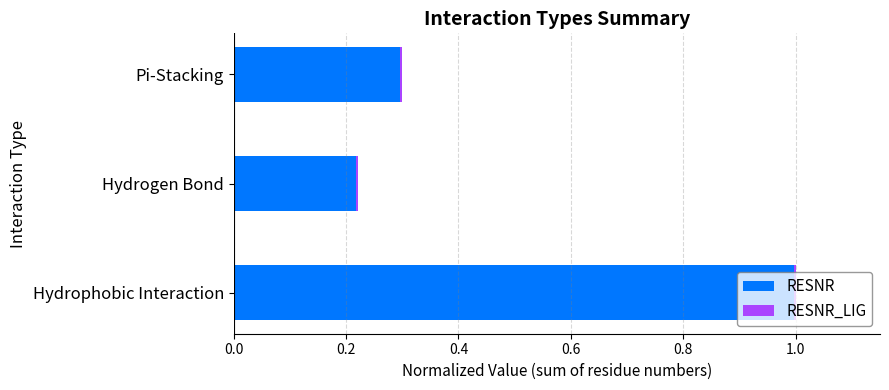

At which category is the sum across all series the highest?

Hydrophobic Interaction